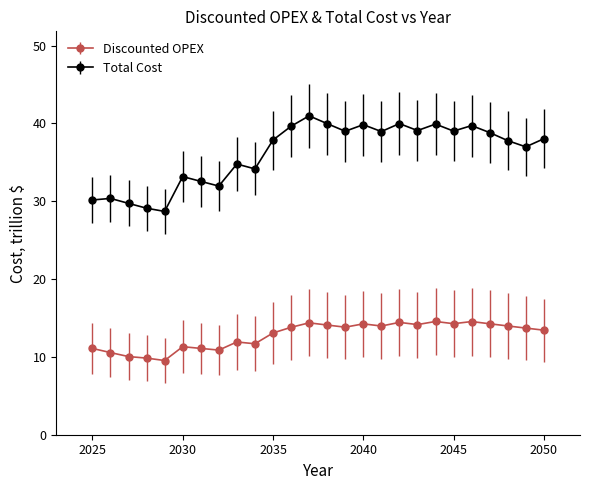

At how many categories does at least one series exceed 24?

26